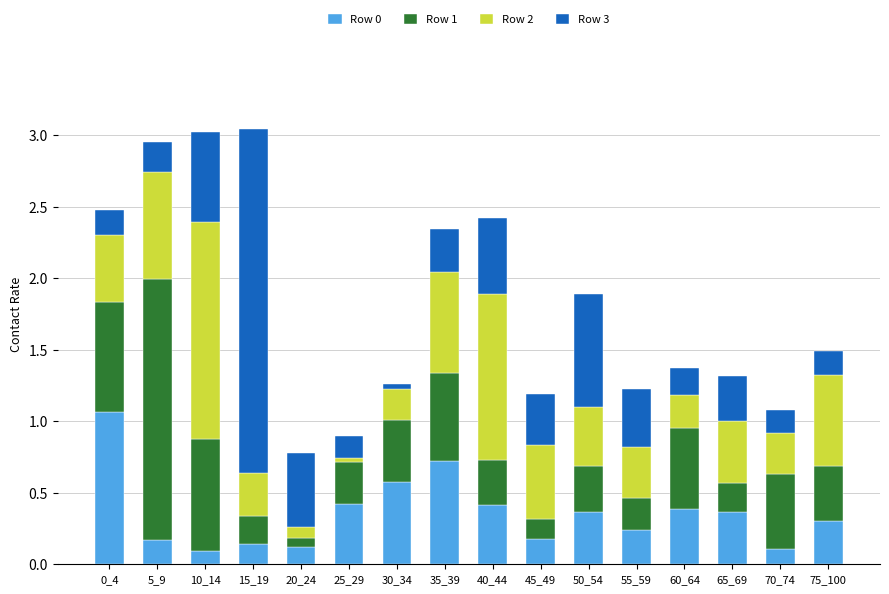

What is the highest value of the Row 0 series?

1.1